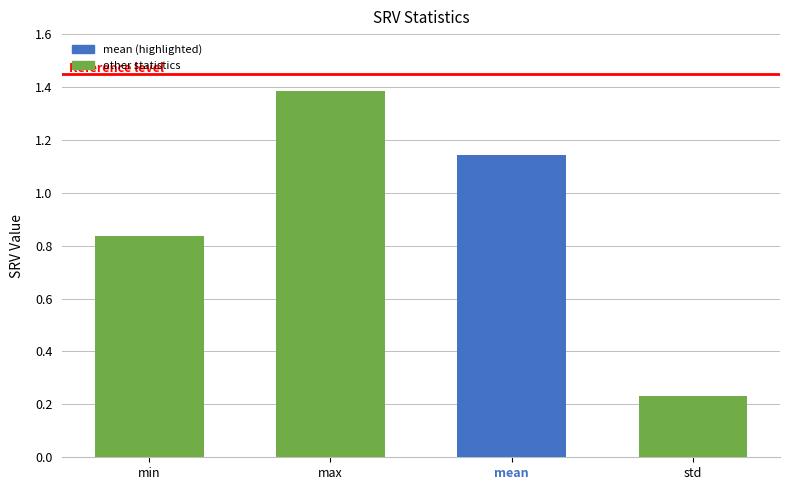

Count the values in the range 0 to 1.

2